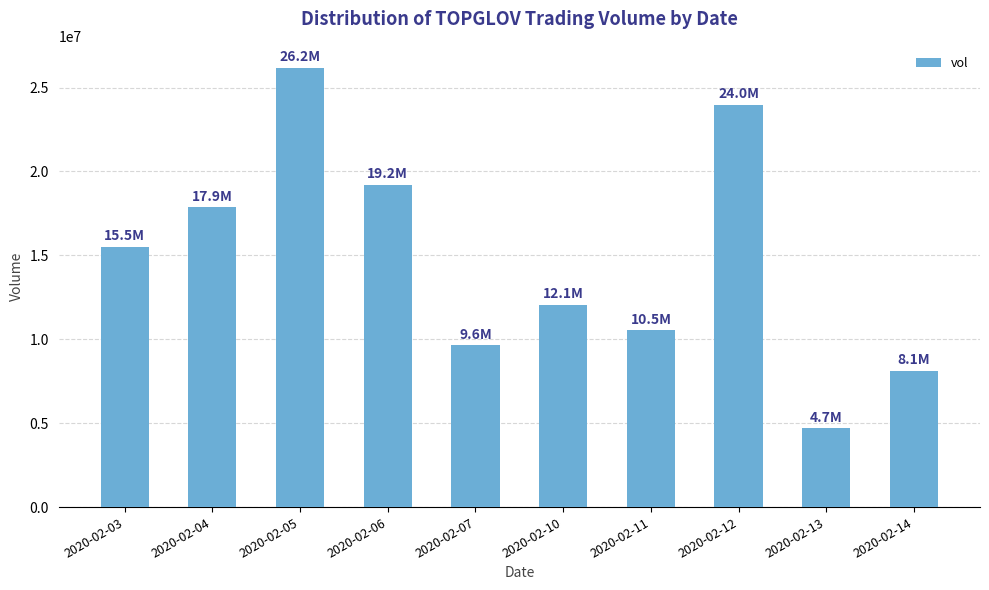

Reading right to left, extract all data points from this chart.

2020-02-14=8123300	2020-02-13=4701600	2020-02-12=23972500	2020-02-11=10531800	2020-02-10=12063900	2020-02-07=9644000	2020-02-06=19212900	2020-02-05=26174900	2020-02-04=17860000	2020-02-03=15519000